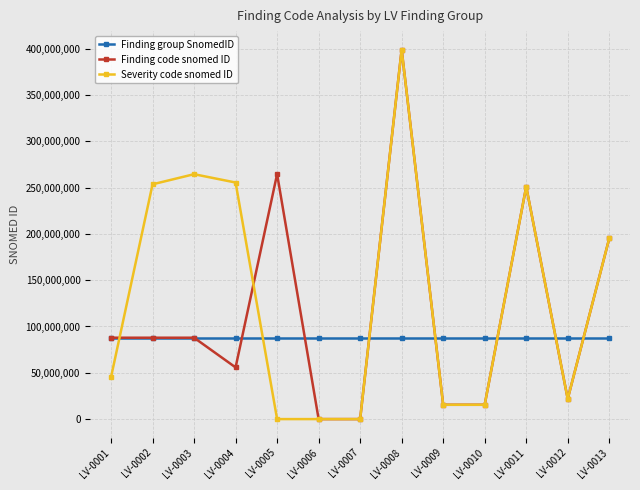

Which category has the highest value across all series?

LV-0008